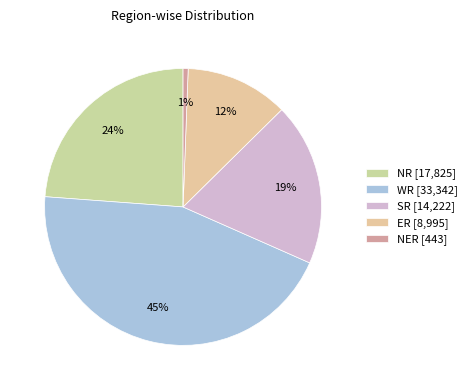

To the nearest percent, what portion does NR represent?

24%